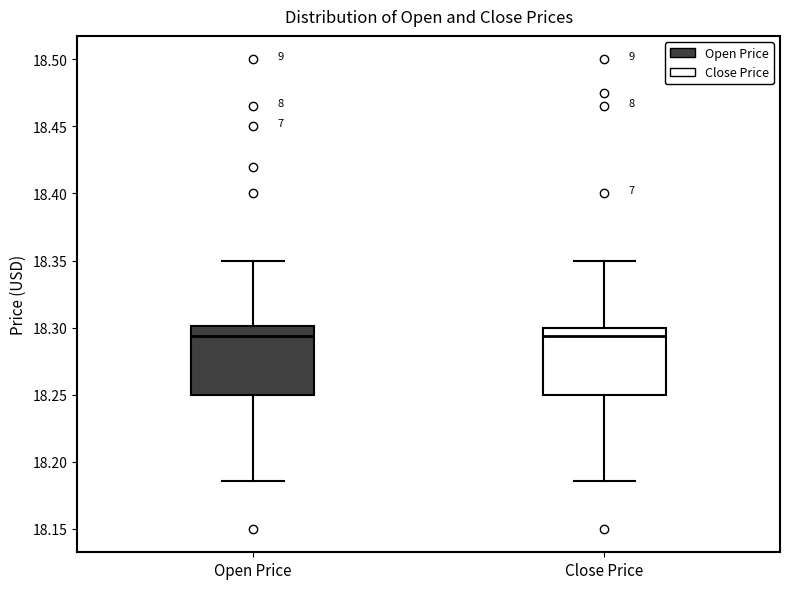

Reading left to right, read every box against the y-axis: the position of its median line, the range the box covers, and the ends of its whiskers. The values are not printed on the chart, so give them approximately, as read against the axis.

Open Price: median 18.295, box 18.250 to 18.300, whiskers 18.185 to 18.350
Close Price: median 18.295, box 18.250 to 18.300, whiskers 18.185 to 18.350